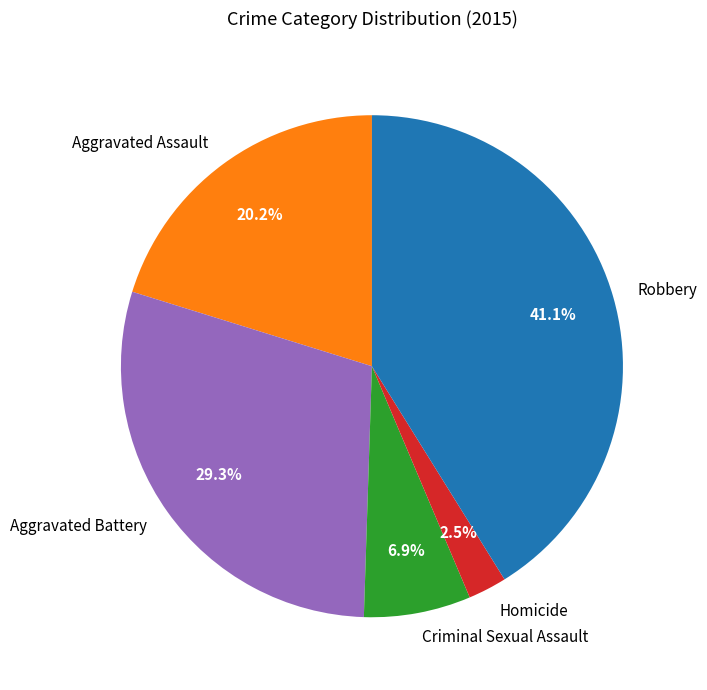

True or false: Aggravated Assault accounts for 32% of the total.

False